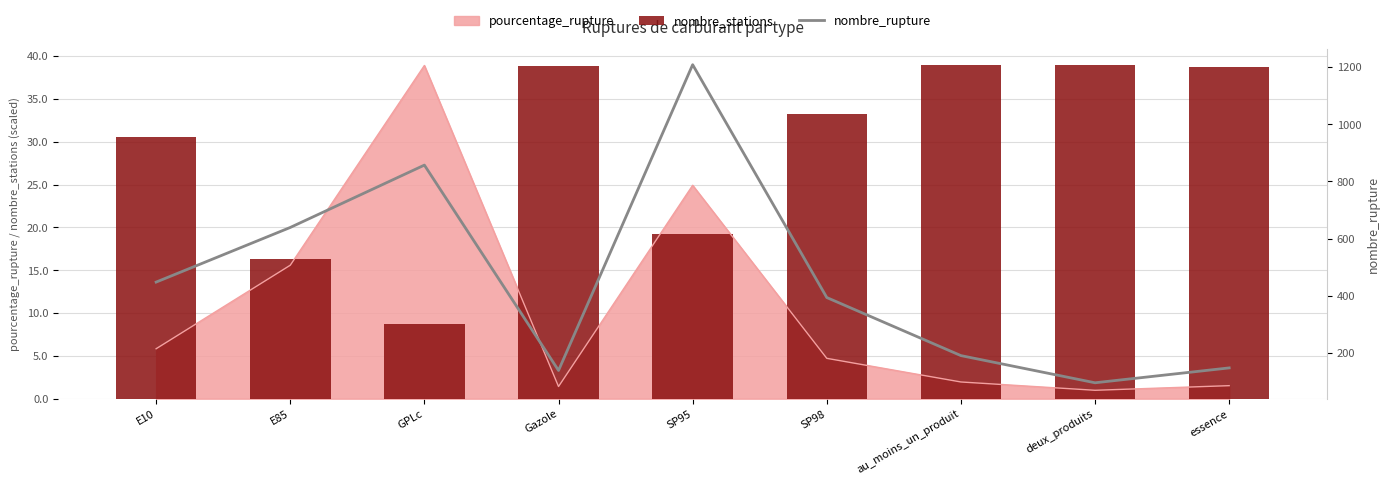

What is the sum of the nombre_stations values at E10 and E85?

46.8